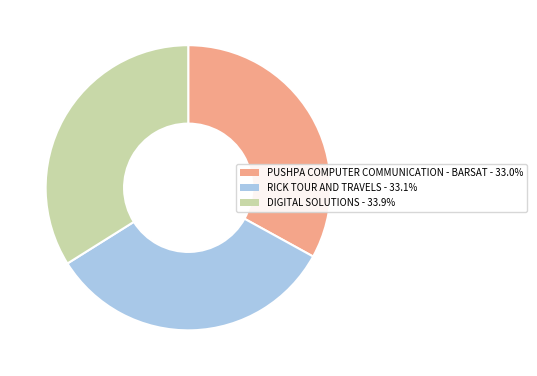

Does DIGITAL SOLUTIONS - 33.9% represent more than half of the total?

No